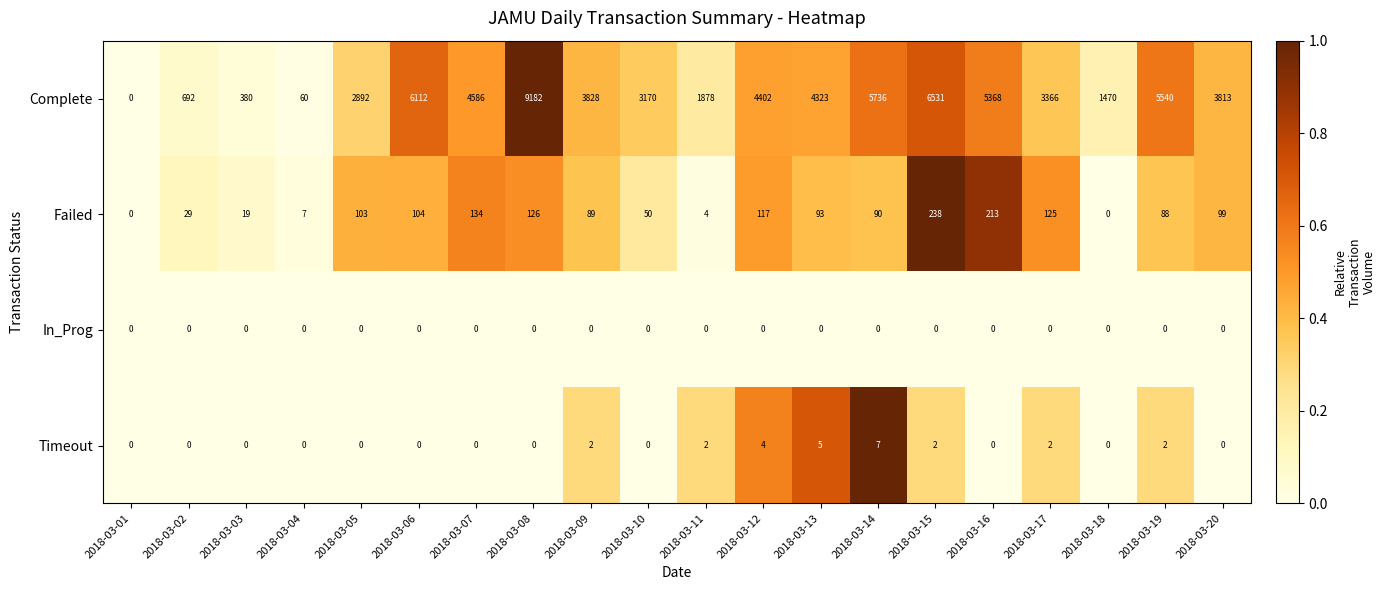

Count the number of data series in this chart.

4